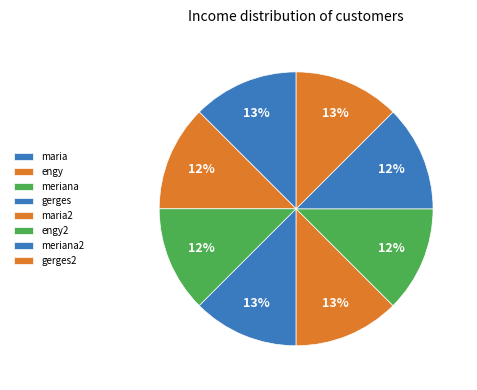

The meriana2 slice represents 12% of the pie. True or false?

True